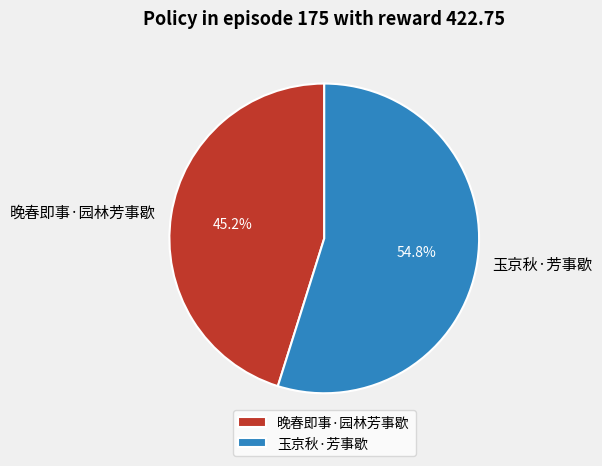

Which category has the biggest portion of the pie?

玉京秋·芳事歇